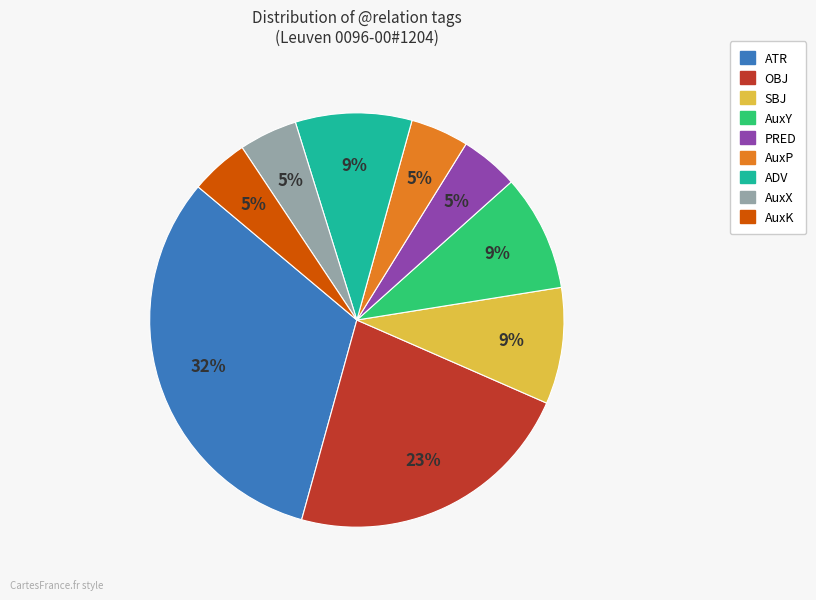

Combined, do AuxK and AuxY account for over 50%?

No